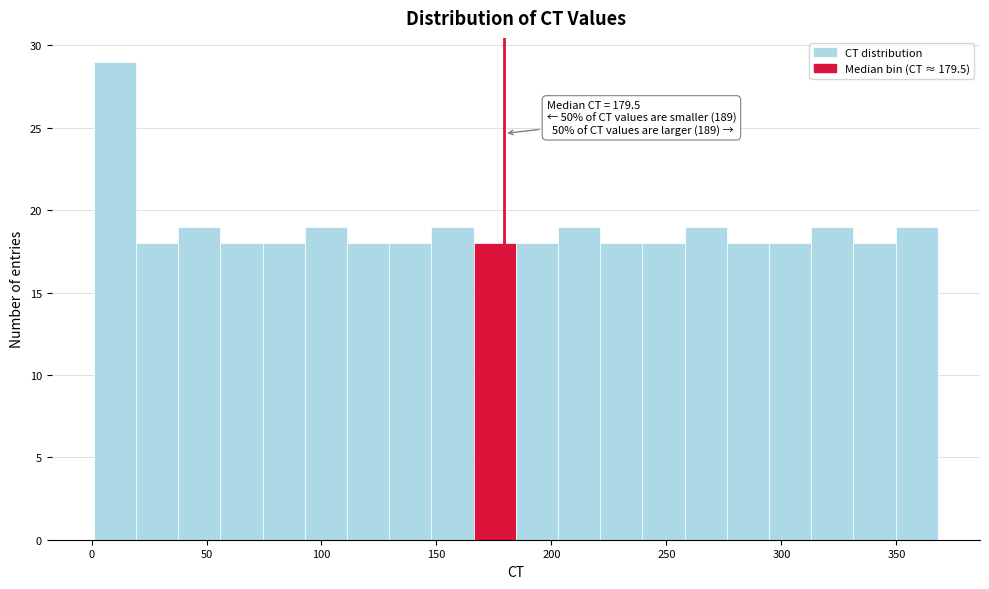

Read against the x-axis, roughly where is the centre of the tallest bar?

10